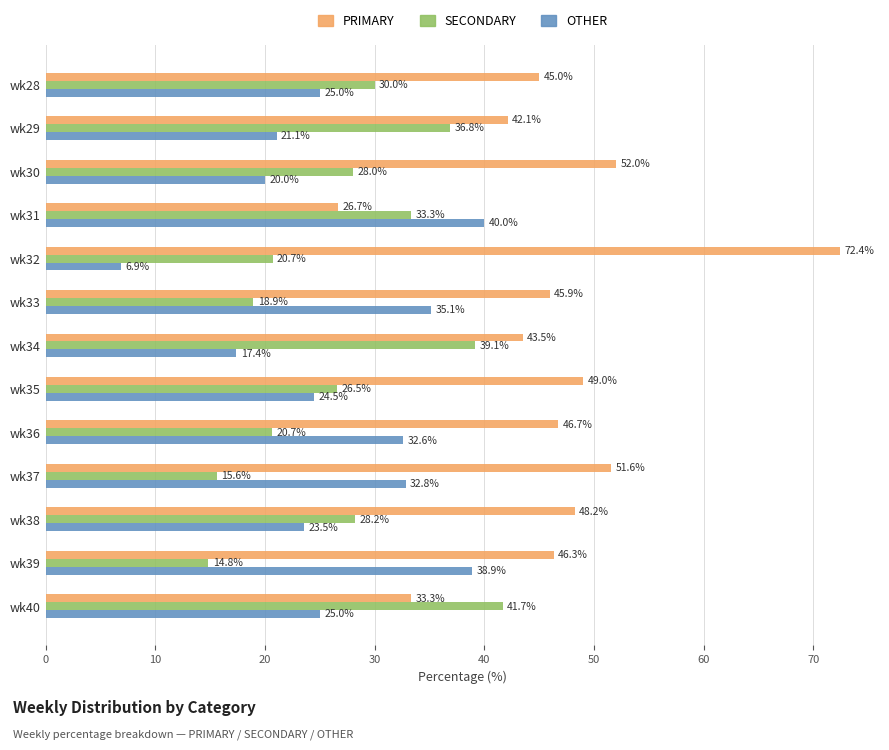

What is the difference between the OTHER values at wk32 and wk36?

25.7